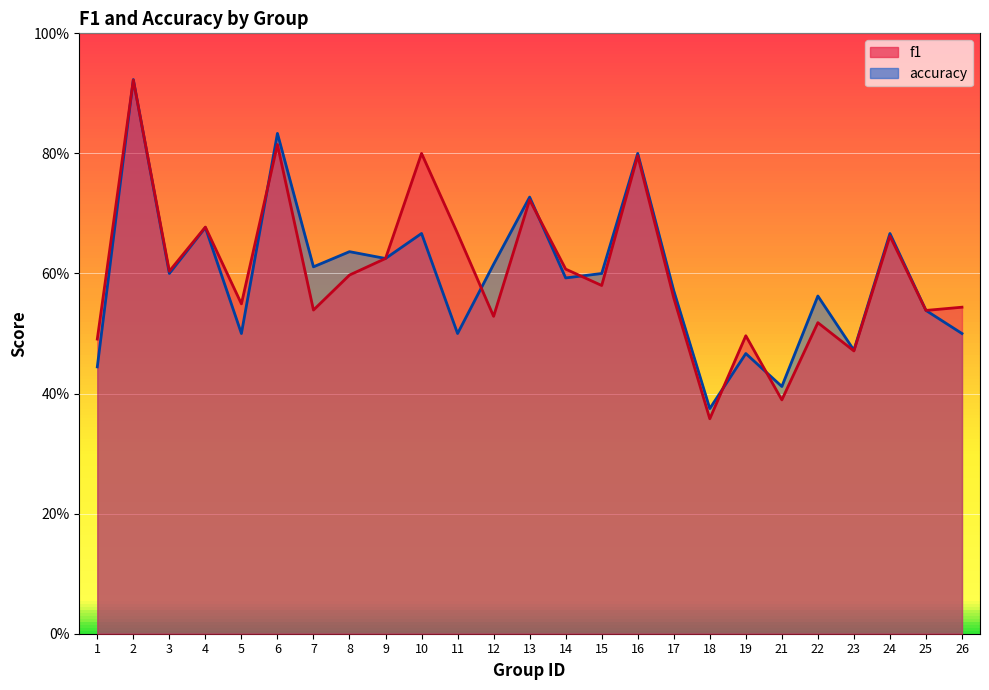

Reading left to right, list all the values displayed in this chart.

f1: 0.5	0.9	0.6	0.7	0.5	0.8	0.5	0.6	0.6	0.8	0.7	0.5	0.7	0.6	0.6	0.8	0.6	0.4	0.5	0.4	0.5	0.5	0.7	0.5	0.5
accuracy: 0.4	0.9	0.6	0.7	0.5	0.8	0.6	0.6	0.6	0.7	0.5	0.6	0.7	0.6	0.6	0.8	0.6	0.4	0.5	0.4	0.6	0.5	0.7	0.5	0.5